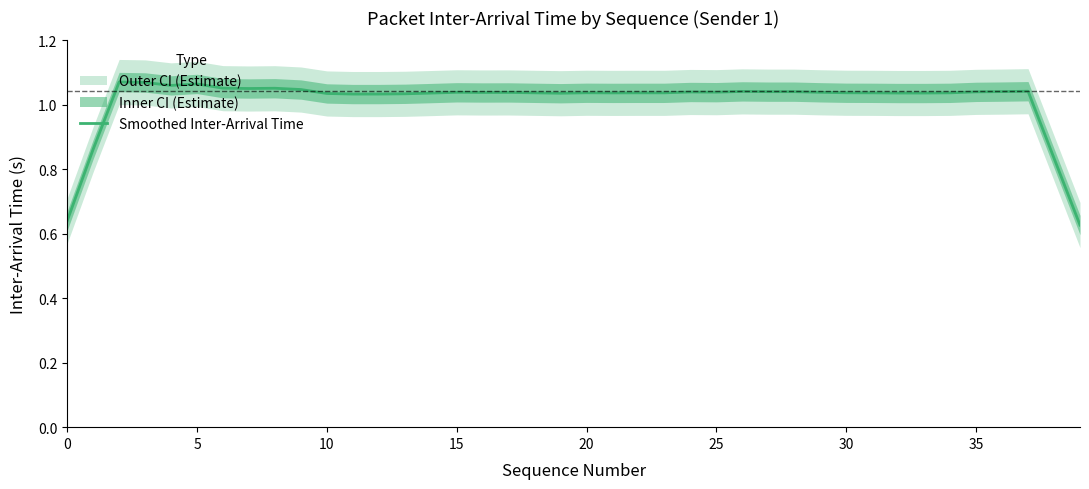

Reading right to left, list all the values displayed in this chart.

0.6	0.8	1.0	1.0	1.0	1.0	1.0	1.0	1.0	1.0	1.0	1.0	1.0	1.0	1.0	1.0	1.0	1.0	1.0	1.0	1.0	1.0	1.0	1.0	1.0	1.0	1.0	1.0	1.0	1.0	1.0	1.1	1.1	1.1	1.1	1.1	1.1	1.1	0.9	0.6